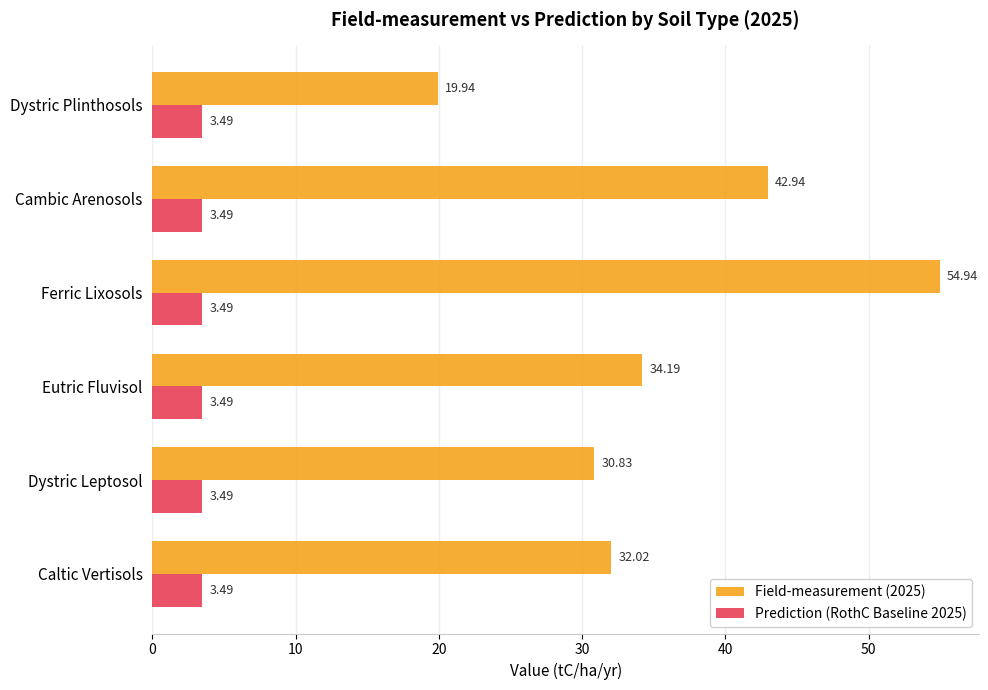

Which category has the highest value across all series?

Ferric Lixosols